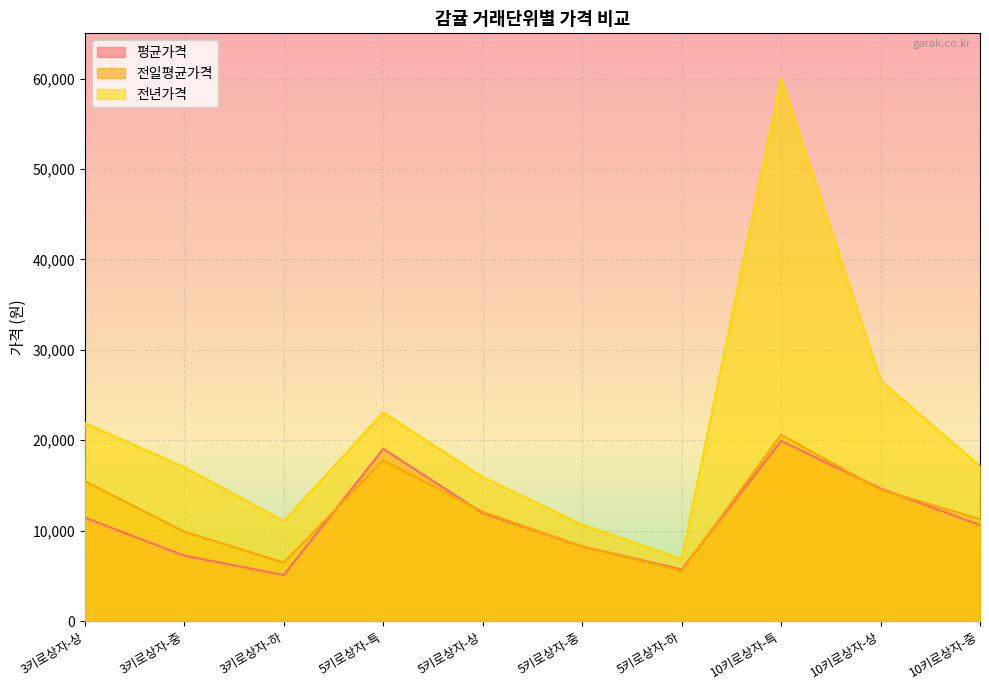

True or false: 전년가격 and 평균가격 intersect in this chart.

False